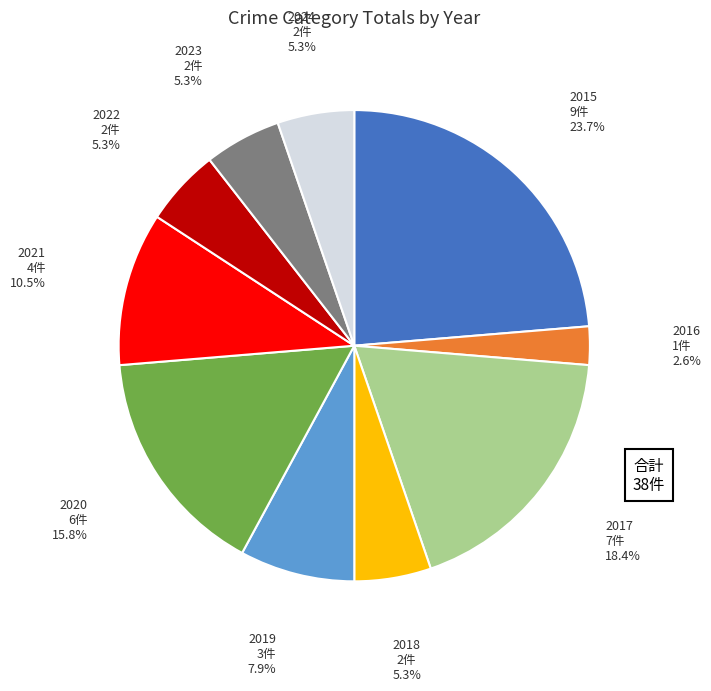

To the nearest percent, what is the average slice percentage?

10%